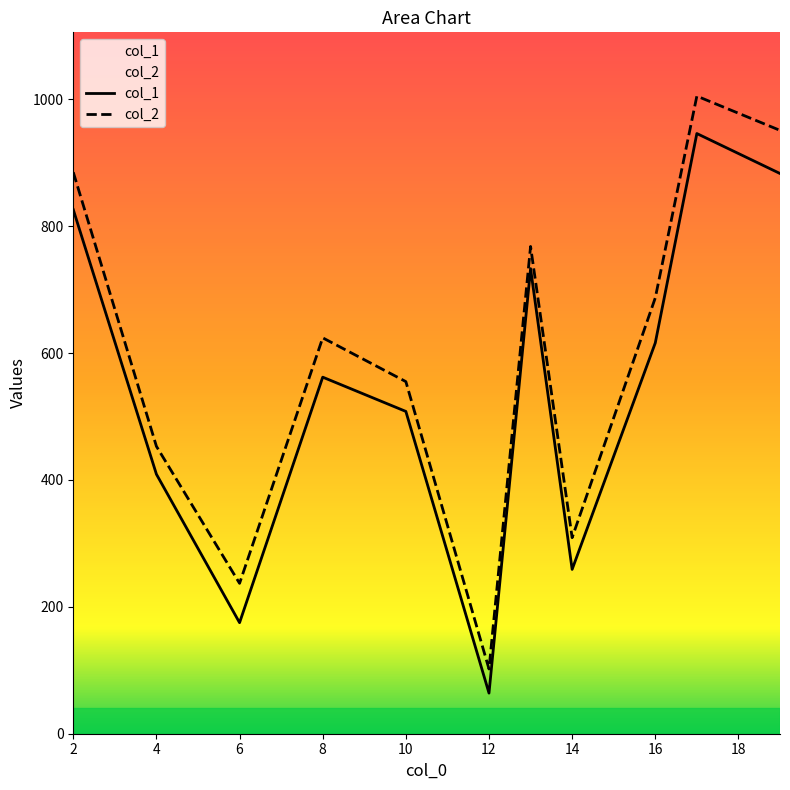

What is the maximum value for col_2?

1005